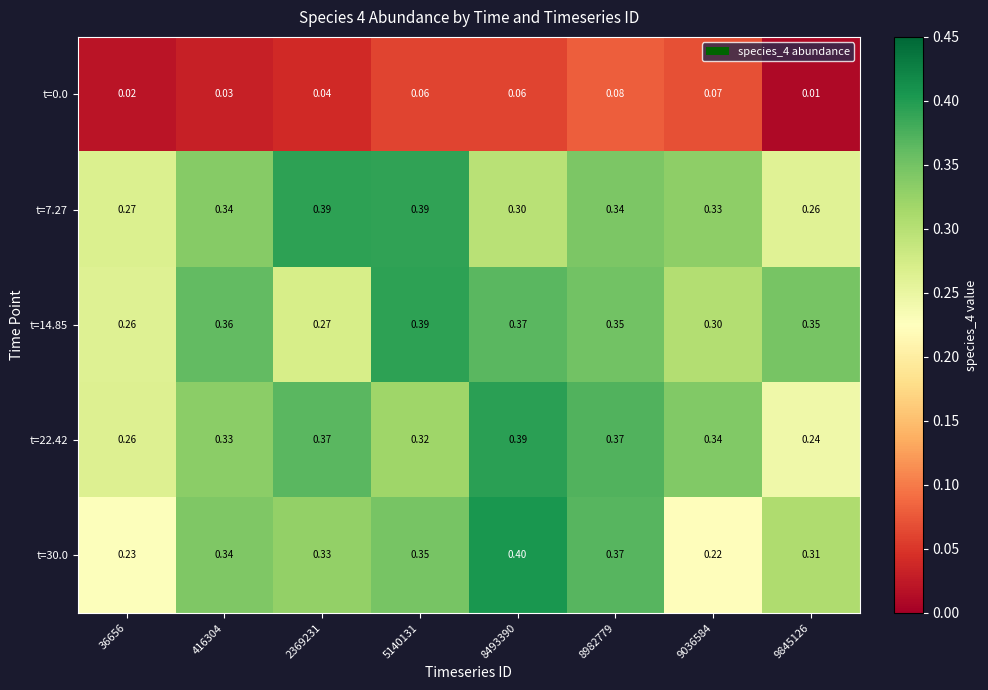

How many data points does each series have?

8